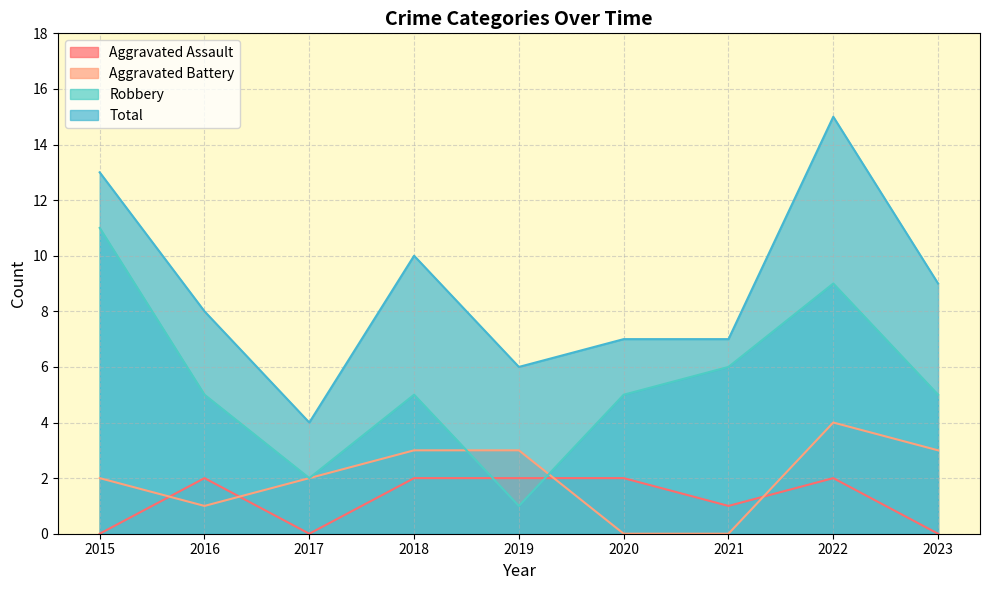

What is the sum of all Total values?

79